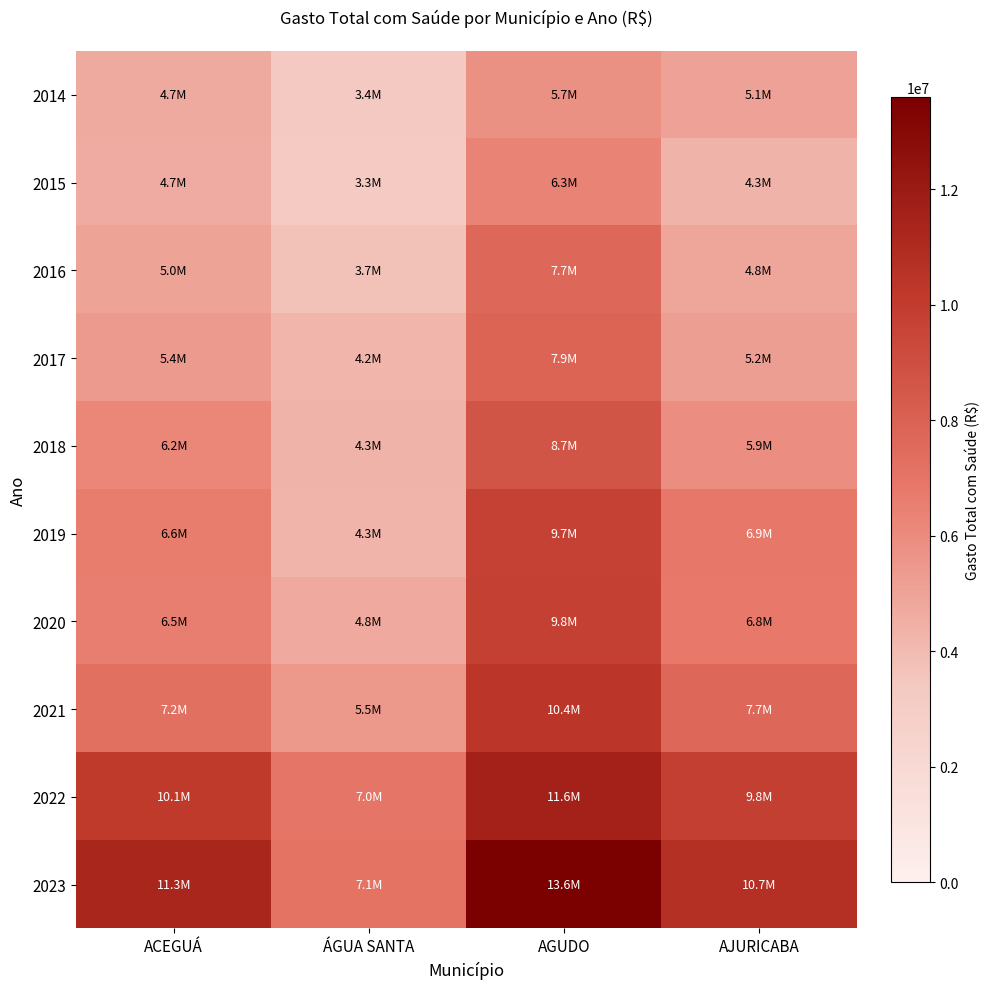

Which label corresponds to the largest value in the chart?

AGUDO